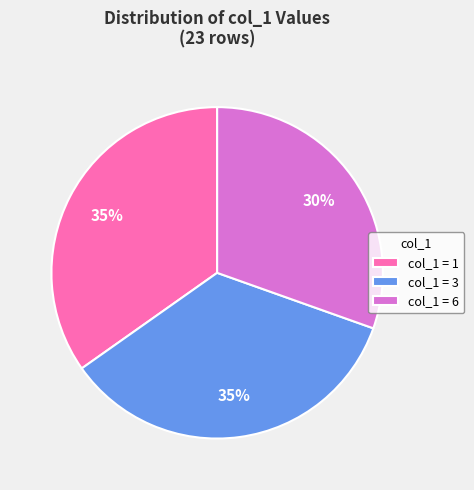

How many slices are in this pie chart?

3